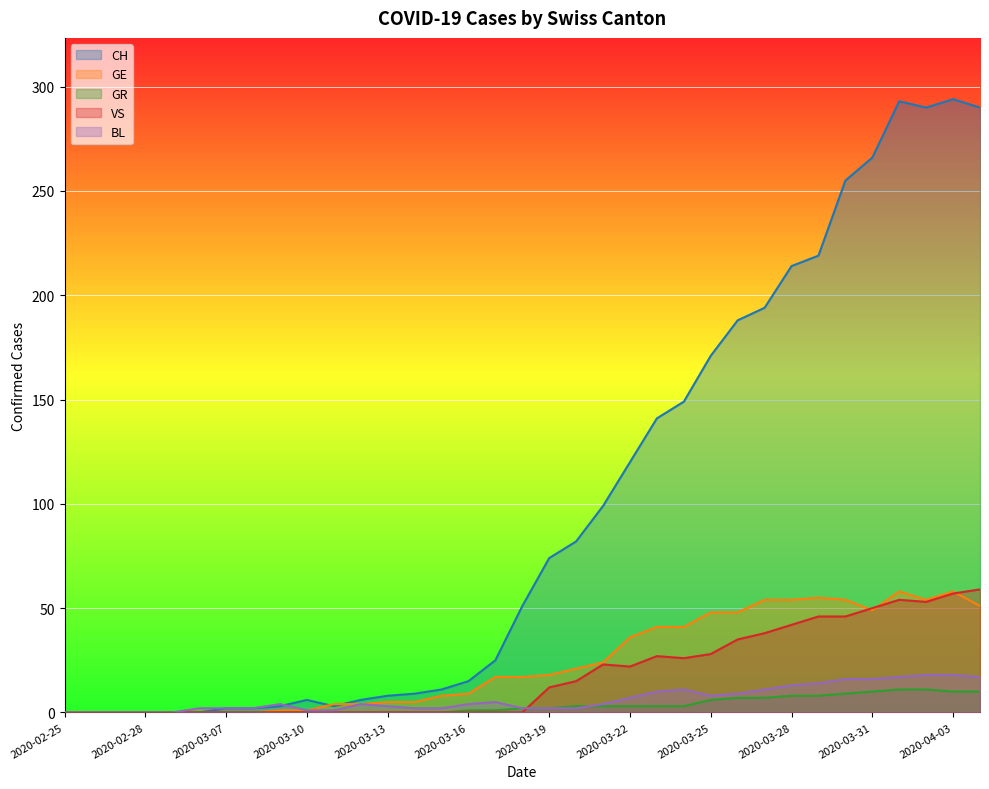

Which category has the lowest value in the BL series?

2020-02-25